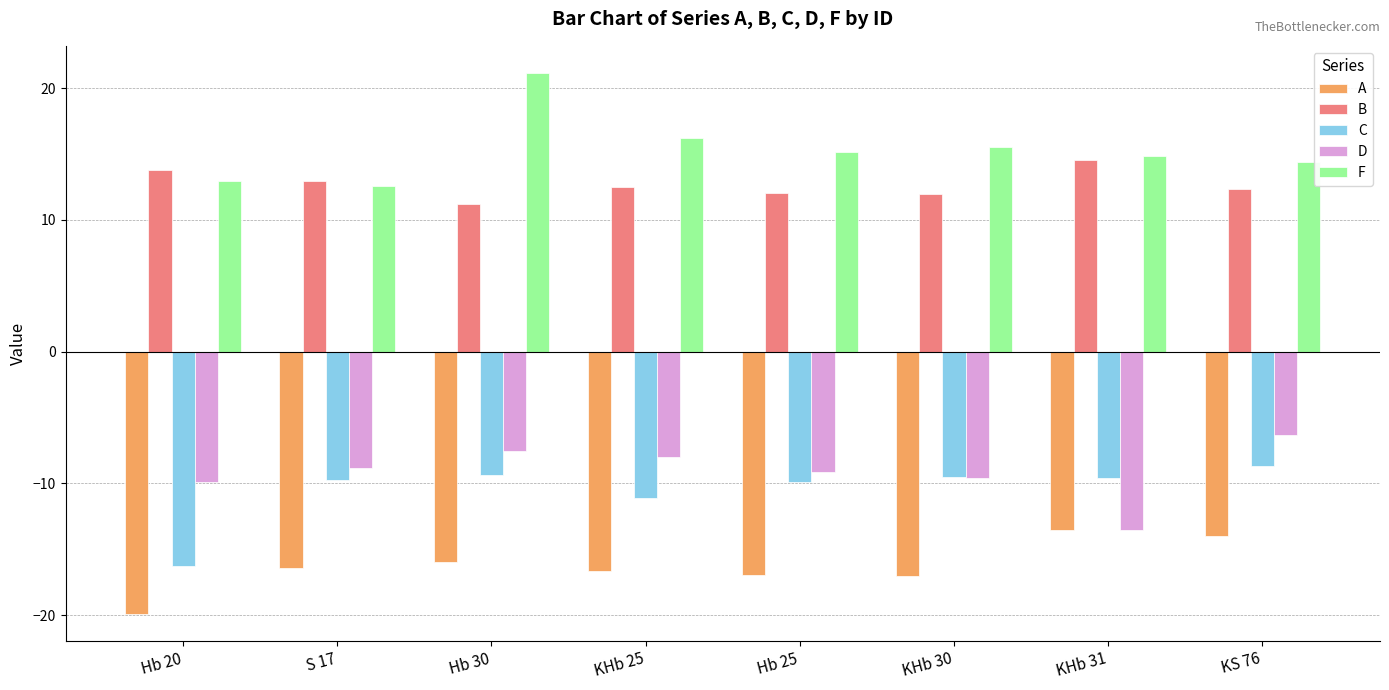

What are all the series names shown in the legend?

A, B, C, D, F